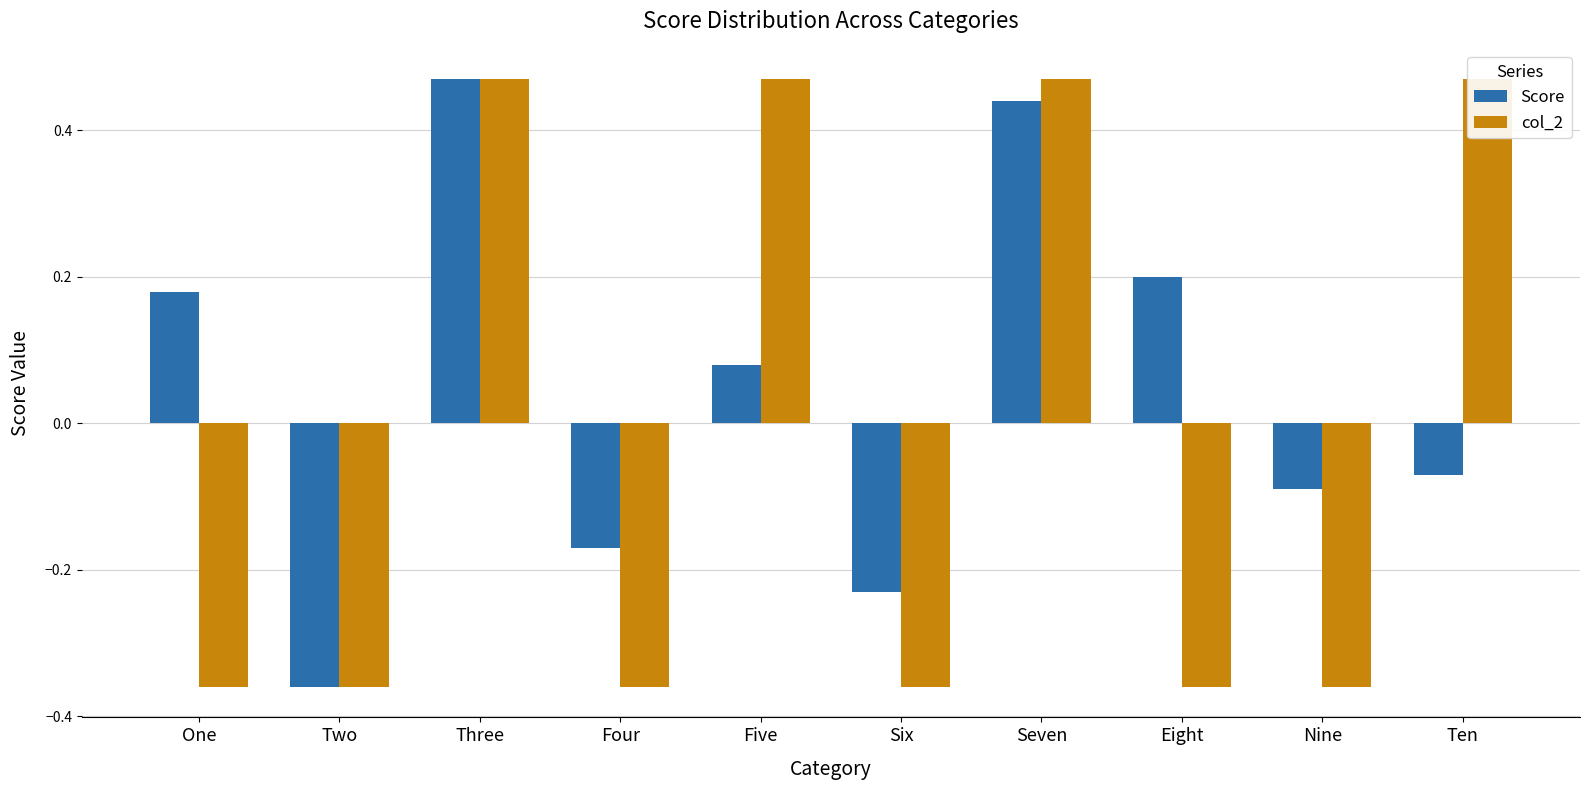

What is the value of the col_2 bar at the 1st from the left?

-0.4